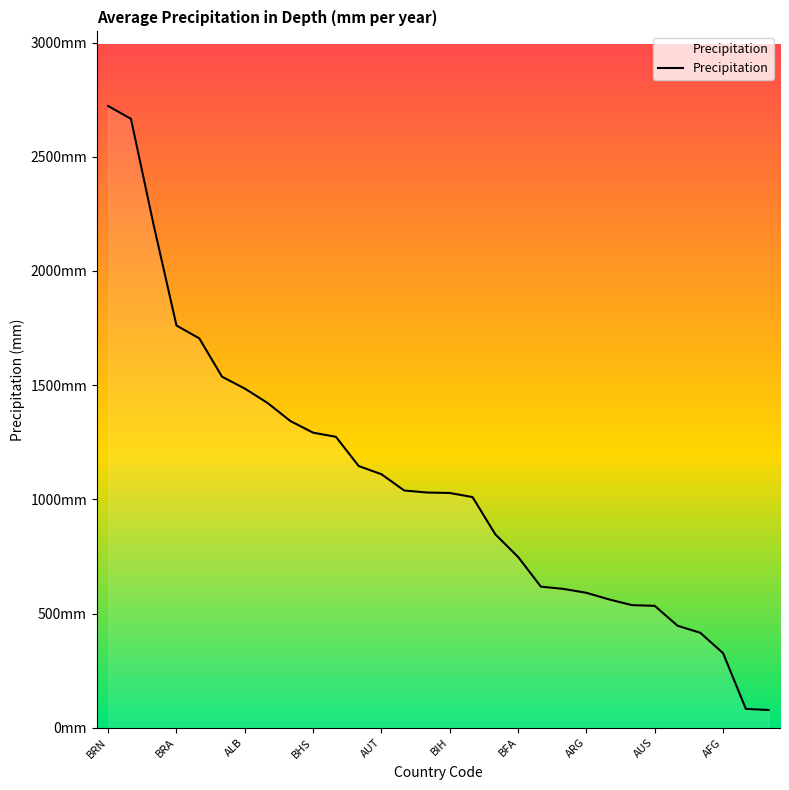

Reading right to left, list all the values displayed in this chart.

78	83	327	416	447	534	537	562	591	608	618	748	847	1010	1028	1030	1039	1110	1146	1274	1292	1343	1422	1485	1537	1705	1761	2200	2666	2722